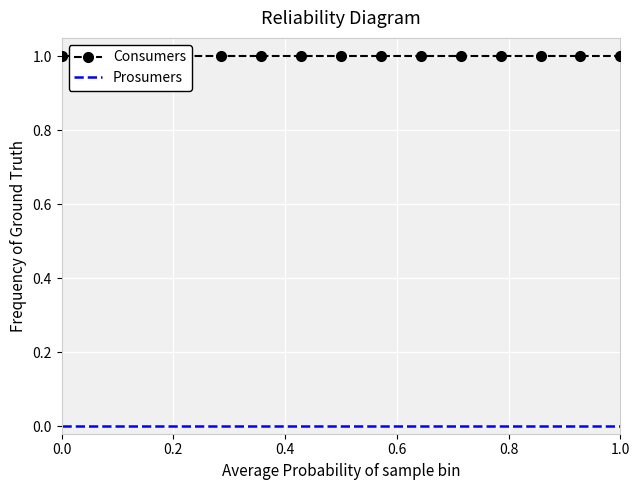

True or false: Prosumers and Consumers cross at least once.

False